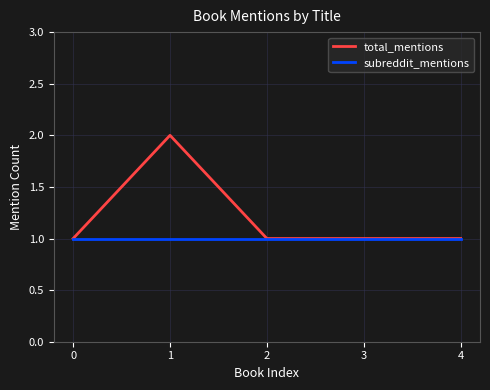

What is the total value across all series at 2?

2